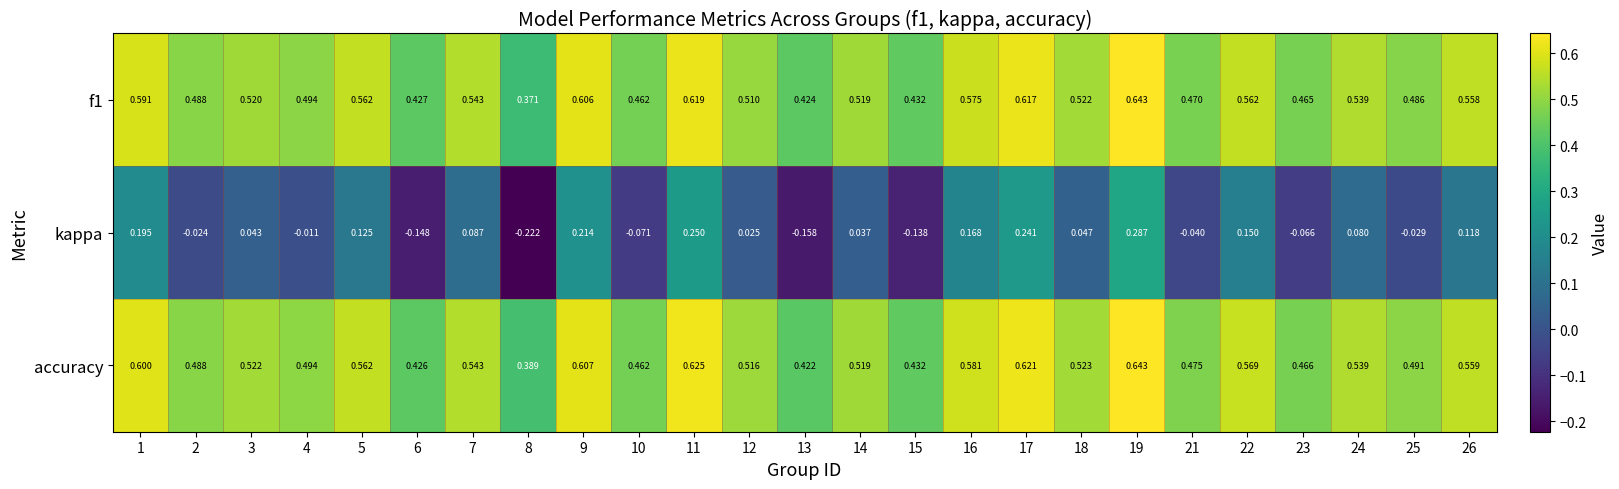

Is the value of kappa at 10 greater than the value of accuracy at 9?

No